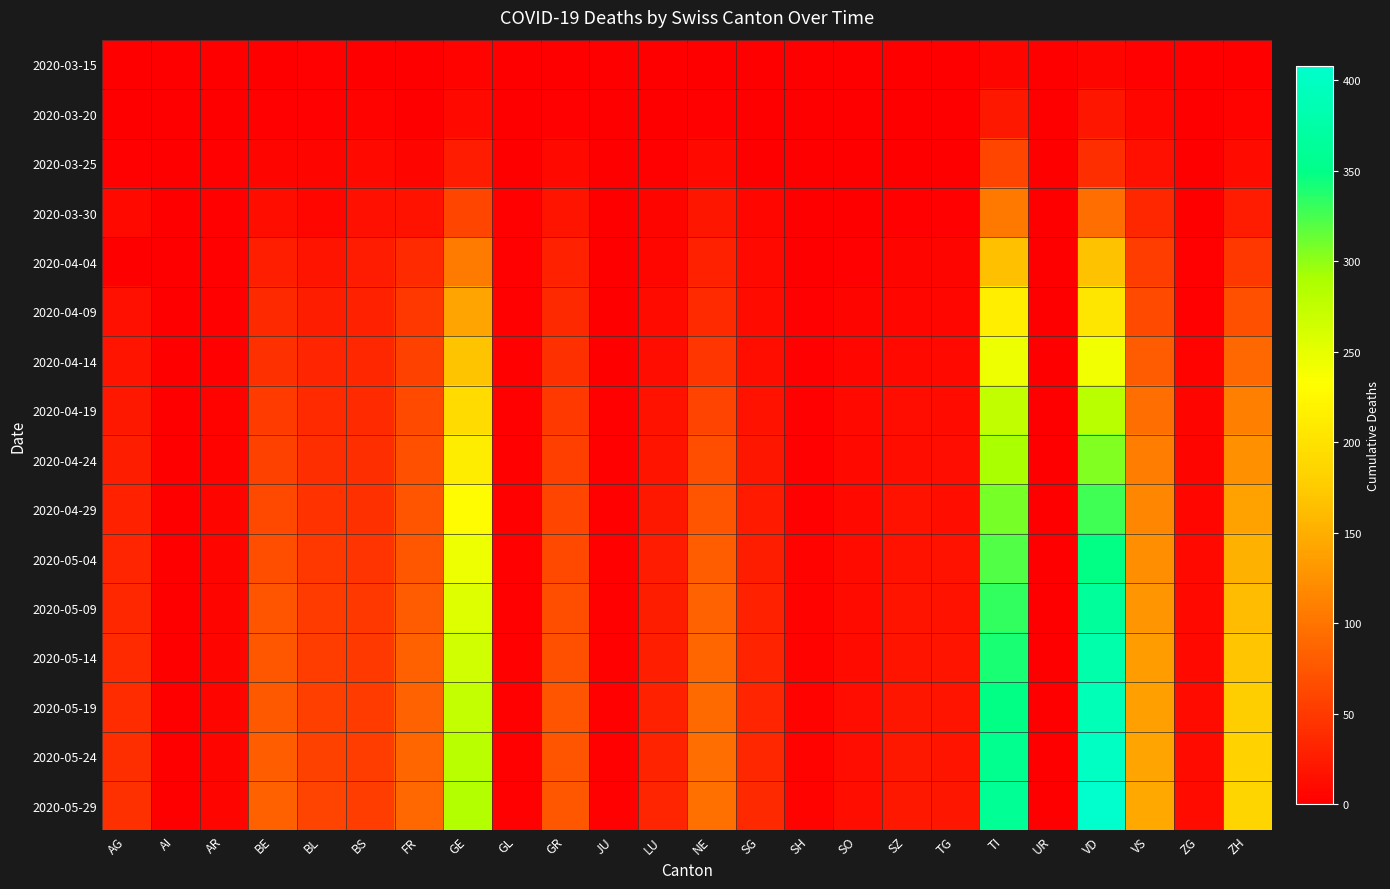

Which series has the widest spread of values?

2020-05-29